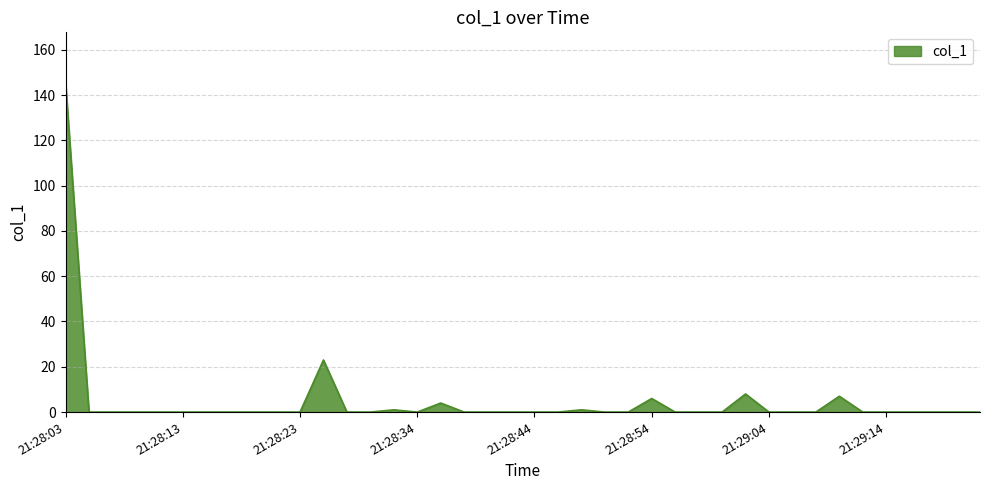

What is the maximum value shown in the chart?

145.8